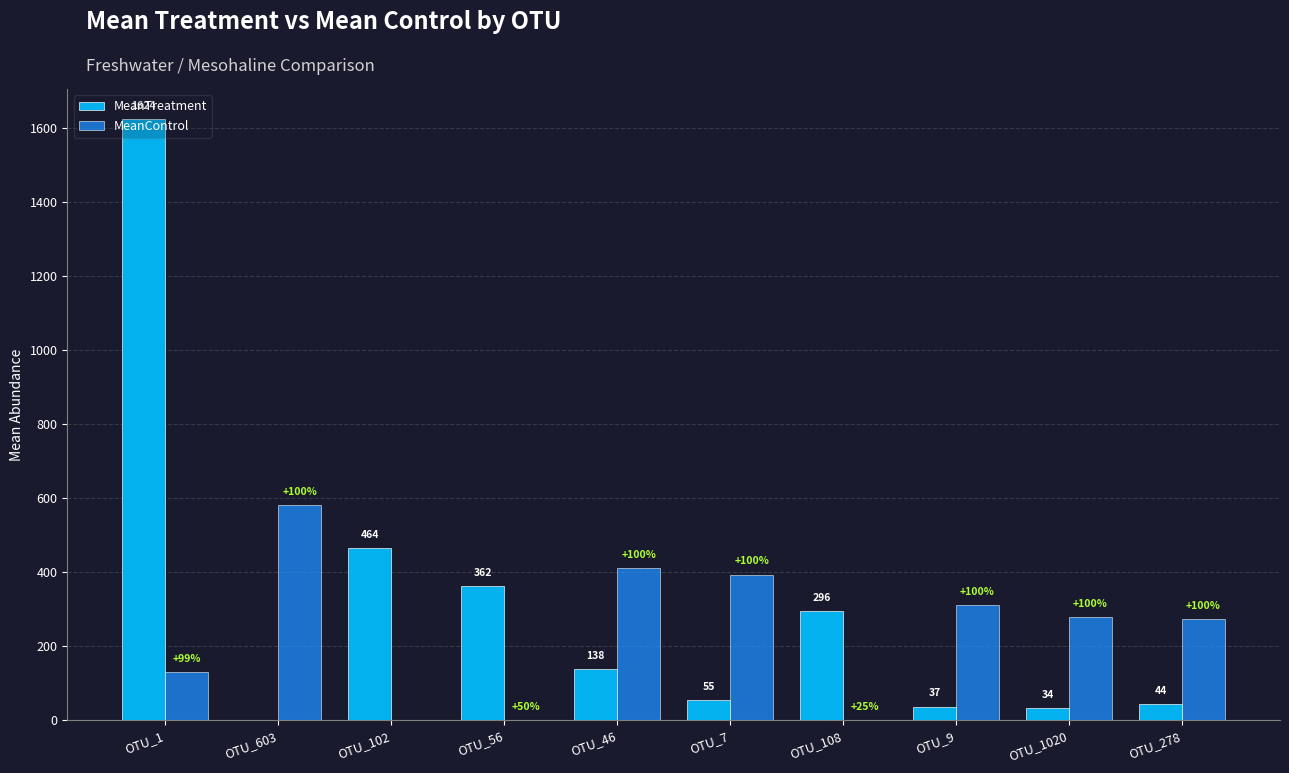

What are all the series names shown in the legend?

MeanTreatment, MeanControl